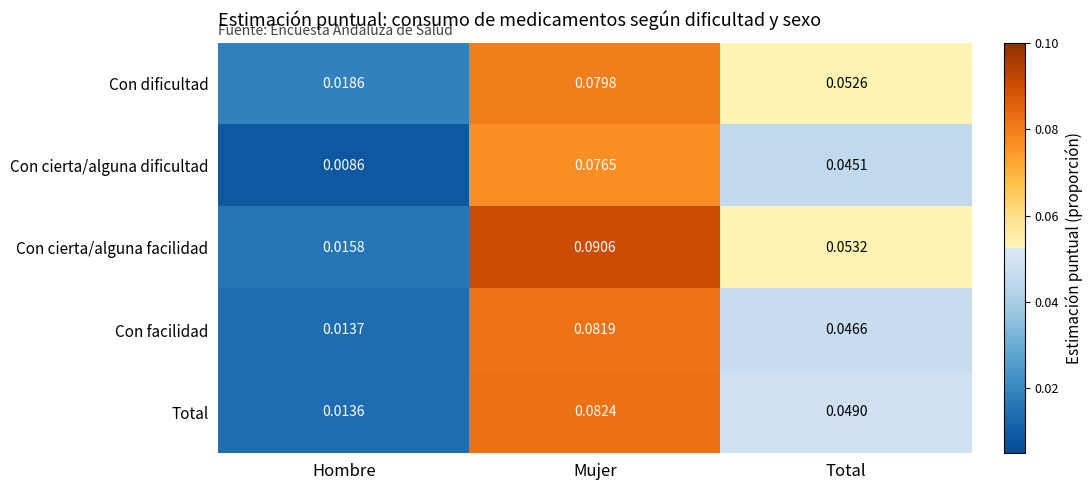

Rank the categories by Con cierta/alguna dificultad value from highest to lowest.

Mujer, Total, Hombre